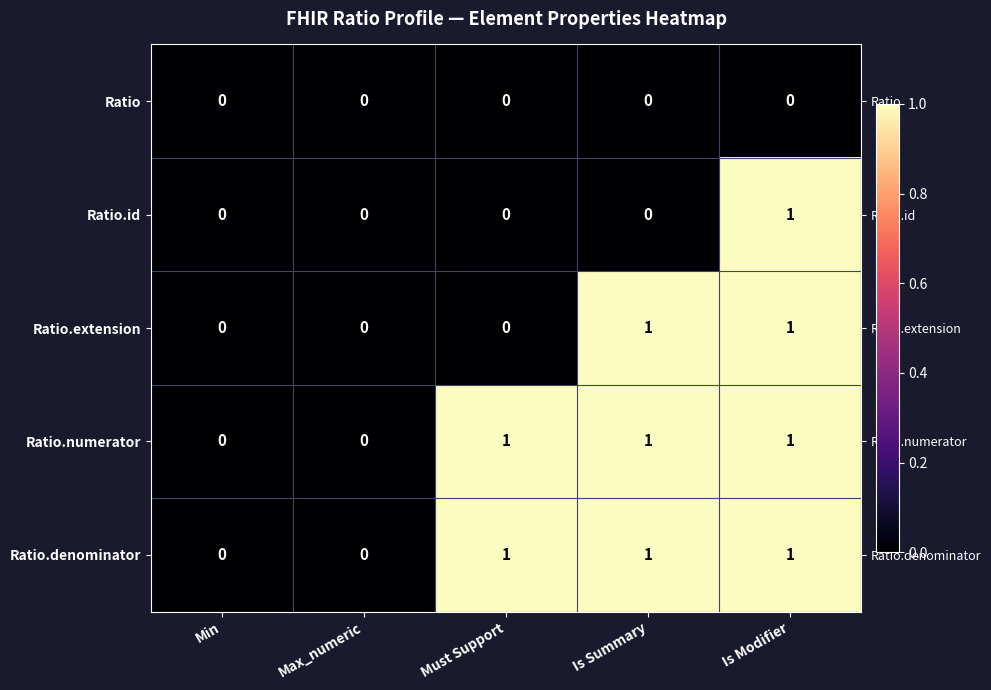

Is the value of Ratio.extension at Is Summary greater than the value of Ratio.id at Min?

Yes